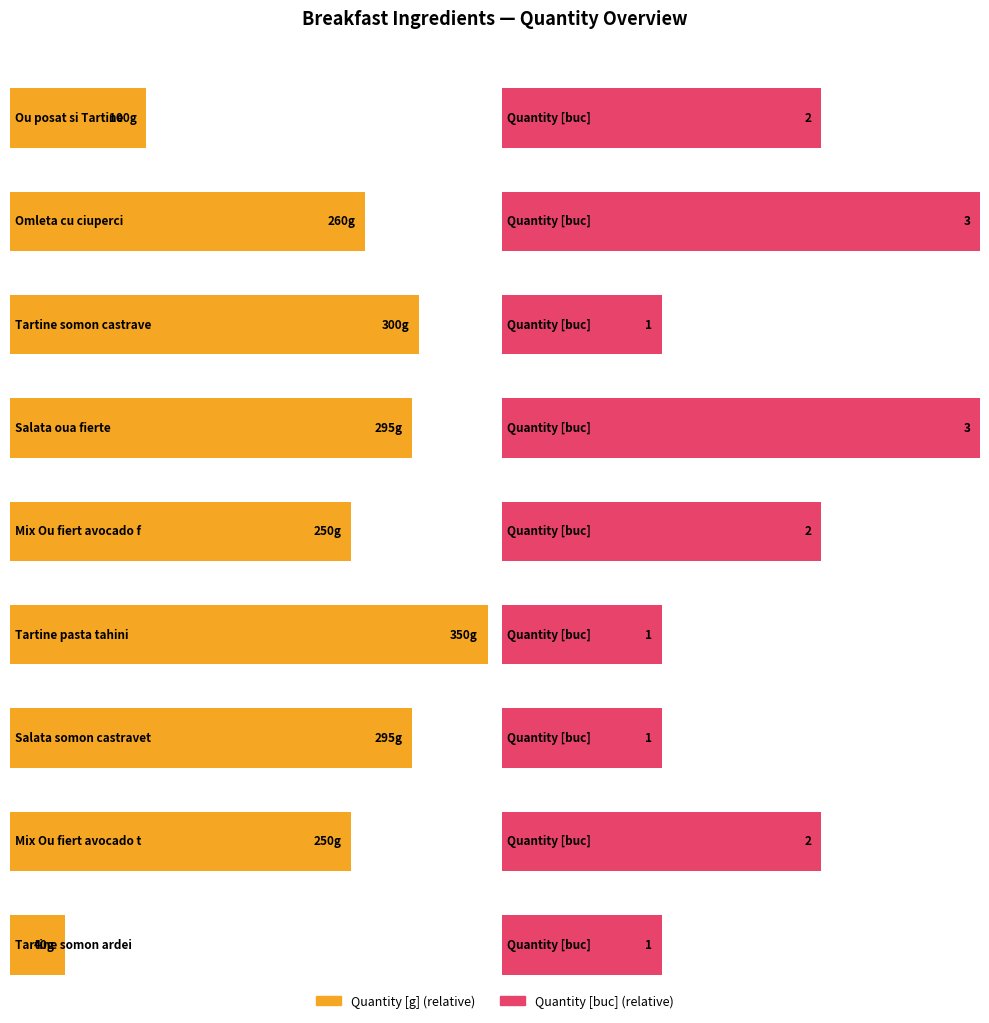

What is the smallest value displayed?

1